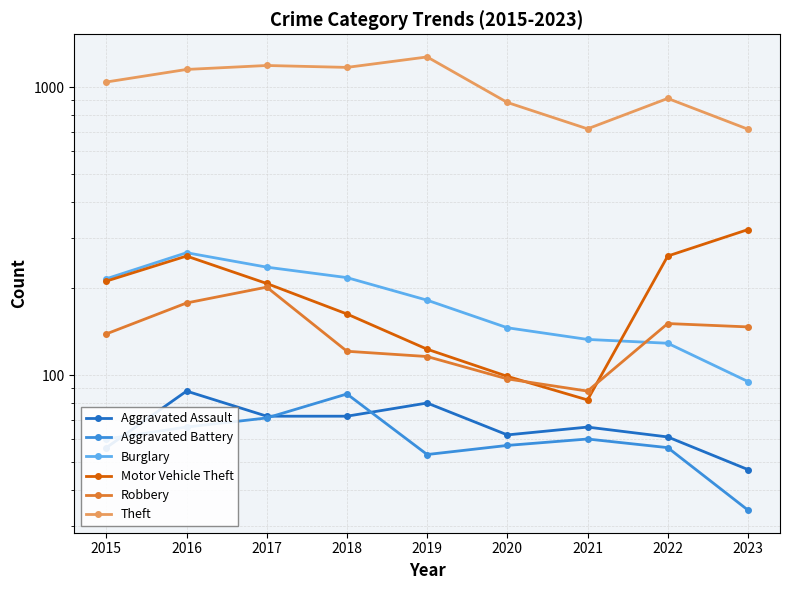

How many data points in Robbery are above 139?

4